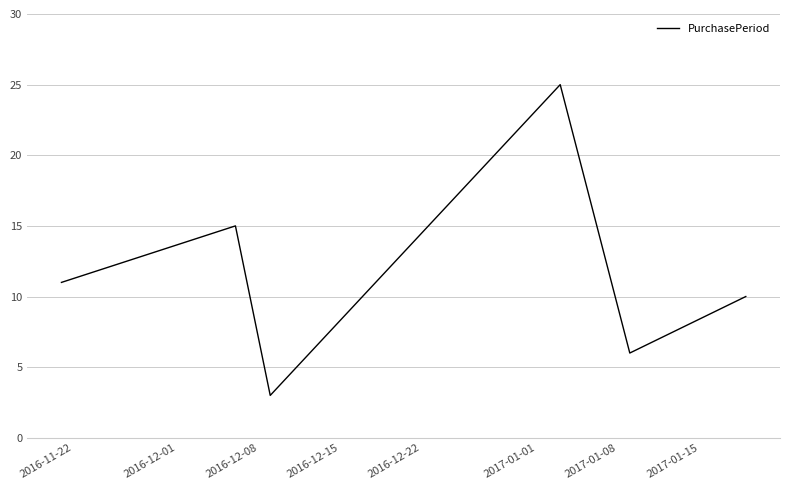

Does the chart display data point markers on the line(s)?

No